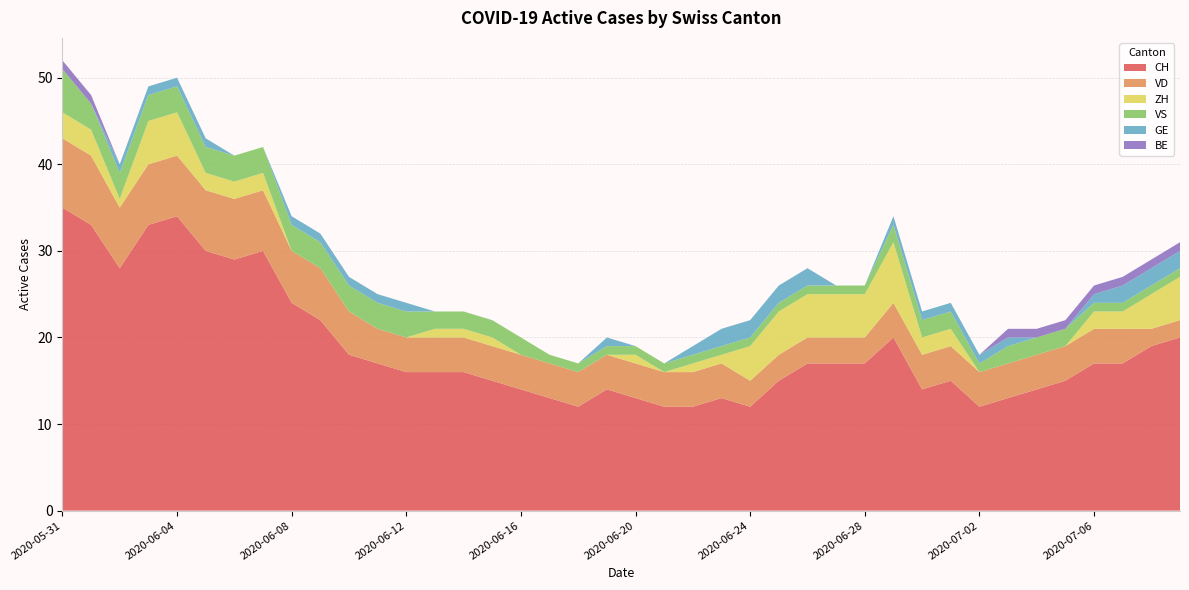

Reading left to right, what are all the values shown in this chart?

CH: 35	33	28	33	34	30	29	30	24	22	18	17	16	16	16	15	14	13	12	14	13	12	12	13	12	15	17	17	17	20	14	15	12	13	14	15	17	17	19	20
VD: 8	8	7	7	7	7	7	7	6	6	5	4	4	4	4	4	4	4	4	4	4	4	4	4	3	3	3	3	3	4	4	4	4	4	4	4	4	4	2	2
ZH: 3	3	1	5	5	2	2	2	0	0	0	0	0	1	1	1	0	0	0	0	1	0	1	1	4	5	5	5	5	7	2	2	0	0	0	0	2	2	4	5
VS: 5	3	3	3	3	3	3	3	3	3	3	3	3	2	2	2	2	1	1	1	1	1	1	1	1	1	1	1	1	2	2	2	1	2	2	2	1	1	1	1
GE: 0	0	1	1	1	1	0	0	1	1	1	1	1	0	0	0	0	0	0	1	0	0	1	2	2	2	2	0	0	1	1	1	1	1	0	0	1	2	2	2
BE: 1	1	0	0	0	0	0	0	0	0	0	0	0	0	0	0	0	0	0	0	0	0	0	0	0	0	0	0	0	0	0	0	0	1	1	1	1	1	1	1